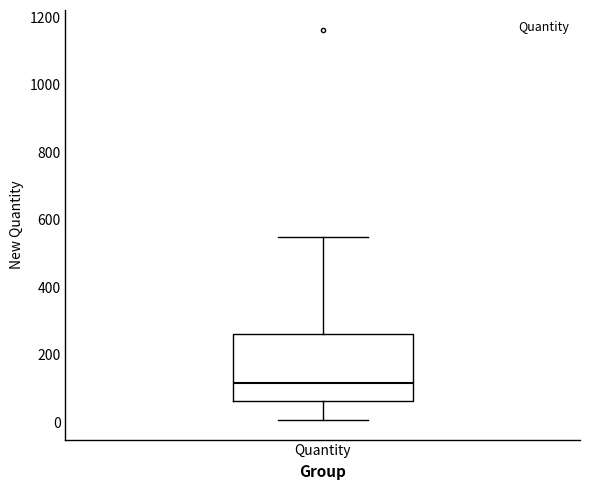

Where does the upper whisker of the box for Quantity end on the y-axis? The values are not printed on the chart, so give them approximately, as read against the axis.

560